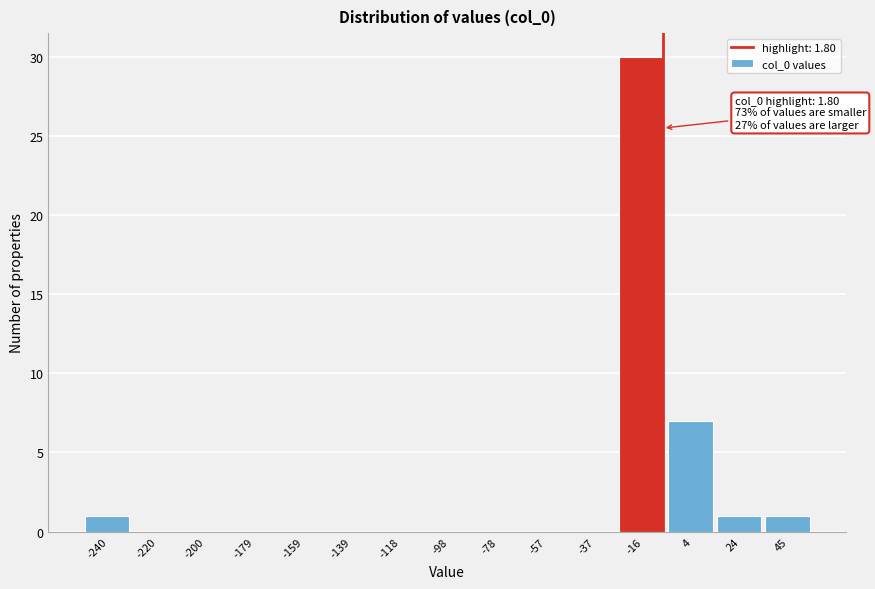

Reading left to right, transcribe all the data shown in this chart.

-240=1	-220=0	-200=0	-179=0	-159=0	-139=0	-118=0	-98=0	-78=0	-57=0	-37=0	-16=30	4=7	24=1	45=1